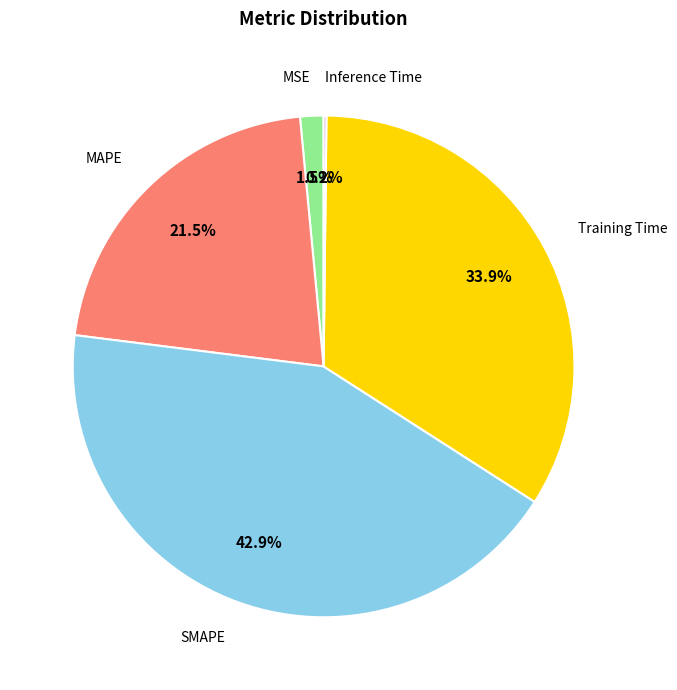

Is there a majority slice in this chart?

No